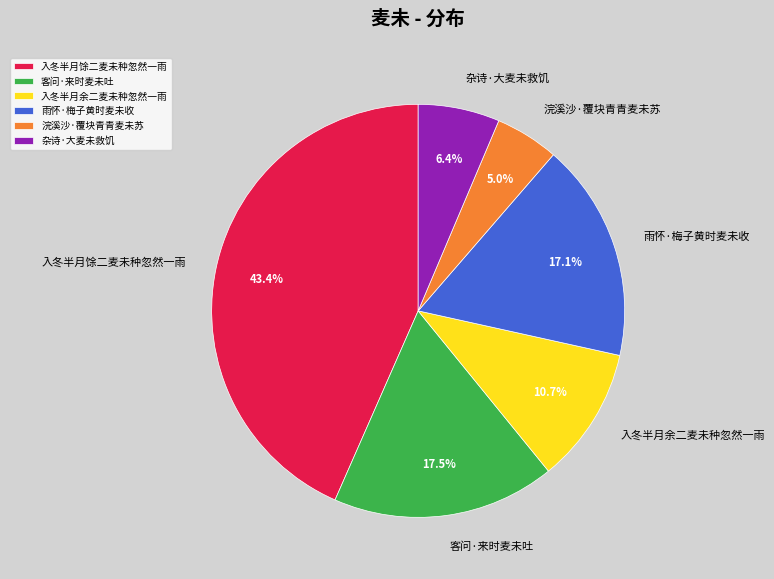

To the nearest percent, what is the difference between the 雨怀·梅子黄时麦未收 and 杂诗·大麦未救饥 slice percentages?

11%